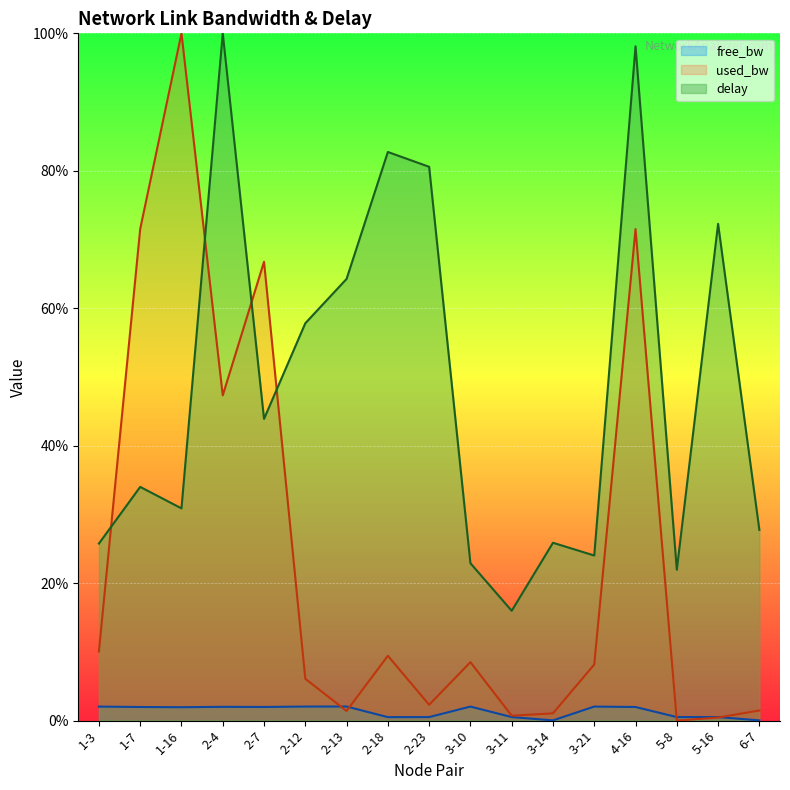

Reading left to right, transcribe all the data shown in this chart.

free_bw: 2.0	2.0	1.9	2.0	2.0	2.0	2.0	0.5	0.5	2.0	0.5	0.0	2.0	2.0	0.5	0.5	0.0
used_bw: 10.1	71.5	100.0	47.3	66.8	6.1	1.4	9.4	2.3	8.5	0.7	1.1	8.2	71.5	0.0	0.4	1.5
delay: 25.8	34.0	30.9	100.0	43.9	57.8	64.3	82.7	80.6	22.9	16.0	25.9	24.0	98.1	21.9	72.3	27.7